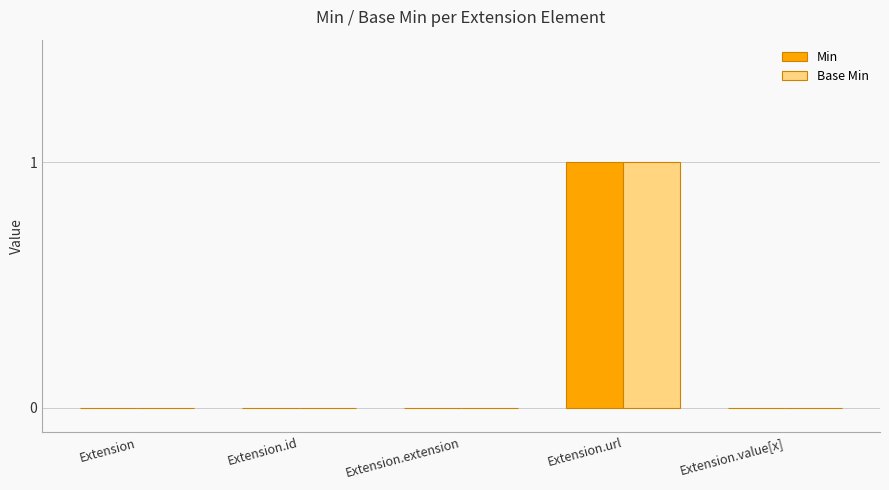

Which category has the highest value across all series?

Extension.url